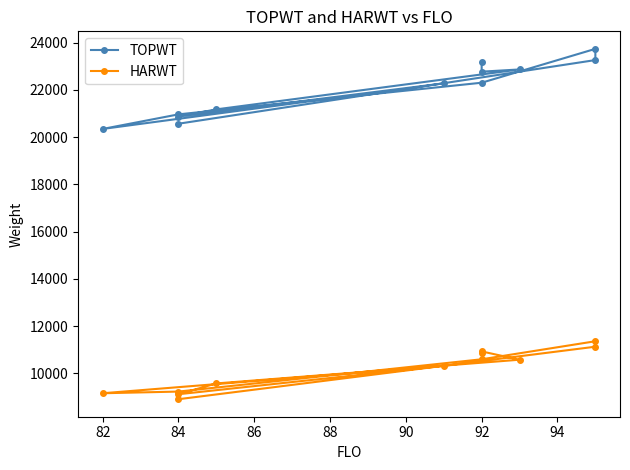

At how many categories does at least one series exceed 20536?

11